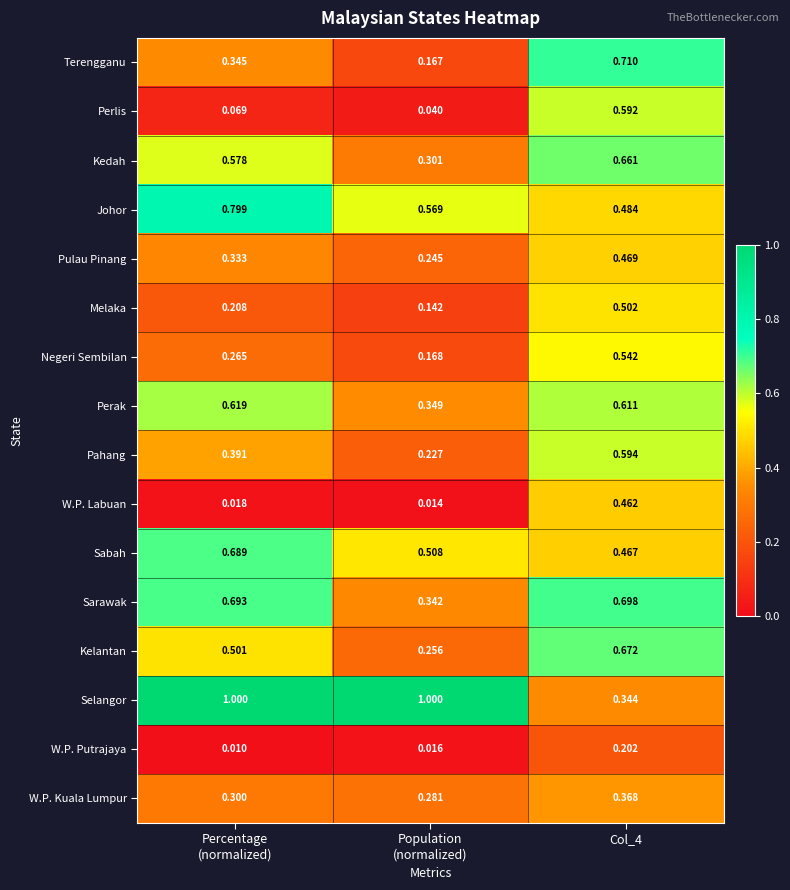

Rank the series by their maximum value, from highest to lowest.

Selangor, Johor, Terengganu, Sarawak, Sabah, Kelantan, Kedah, Perak, Pahang, Perlis, Negeri Sembilan, Melaka, Pulau Pinang, W.P. Labuan, W.P. Kuala Lumpur, W.P. Putrajaya